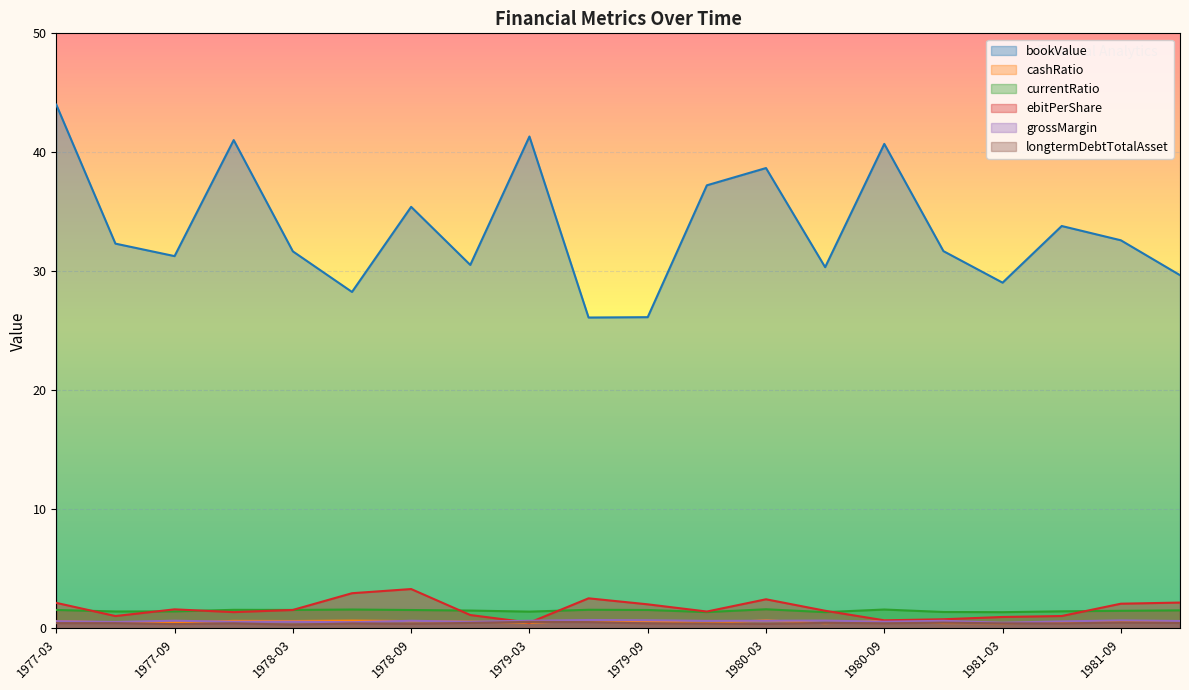

How many lines are shown in the chart?

6